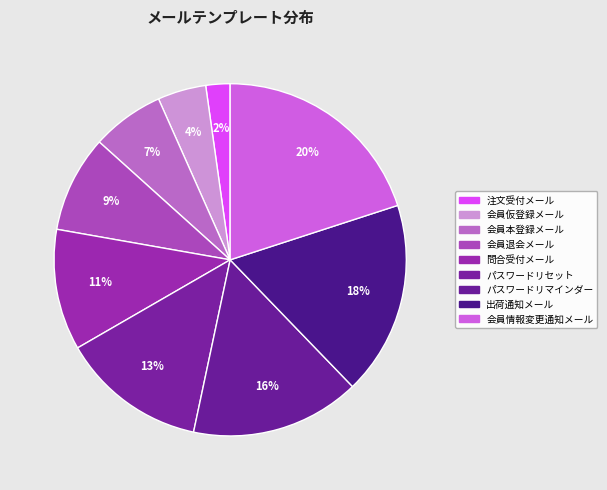

Which slice is the largest?

会員情報変更通知メール